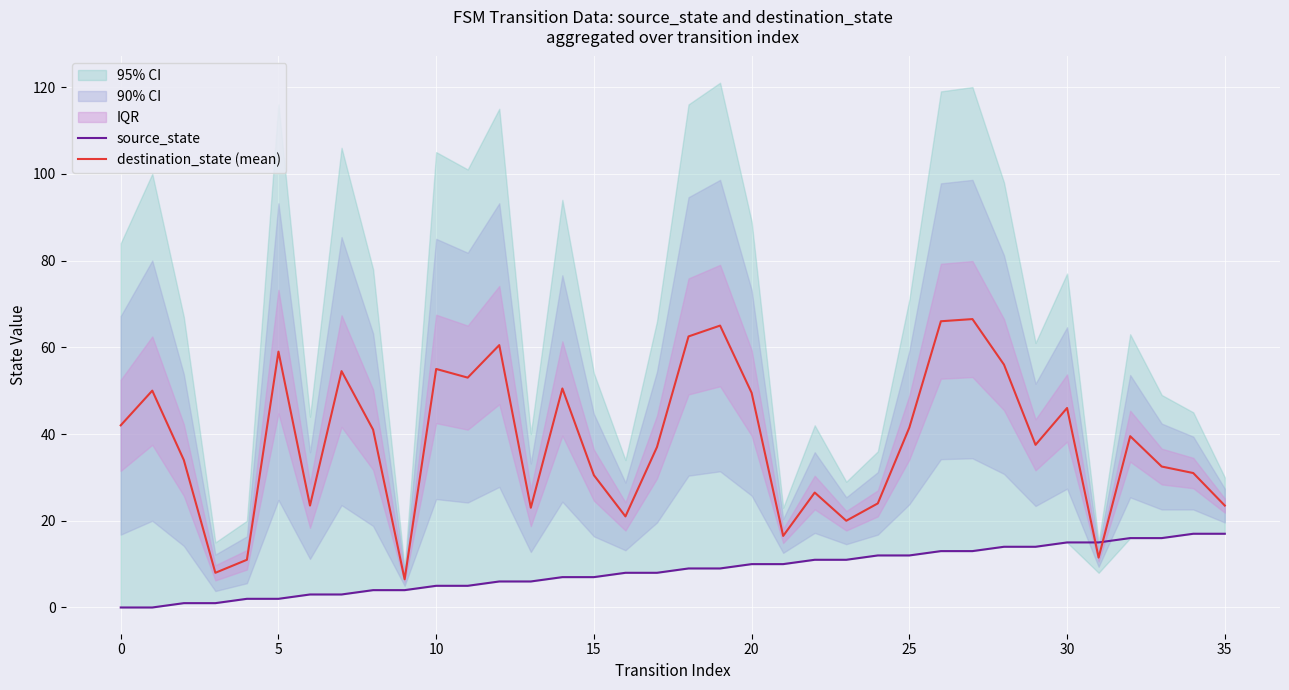

What is the lowest value of the destination_state (mean) series?

6.5